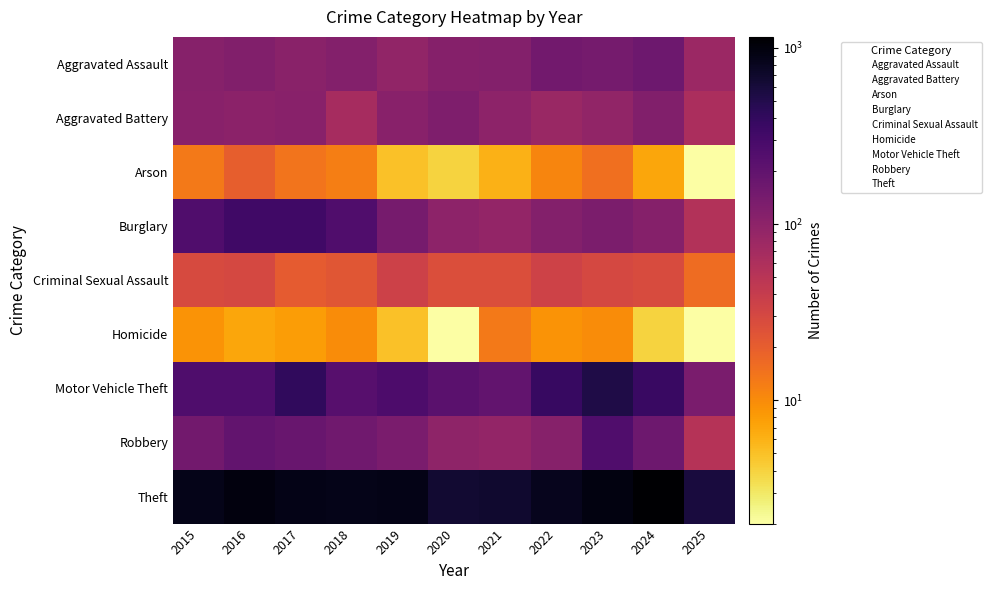

True or false: Aggravated Battery has a value of 1 at 2015.

False